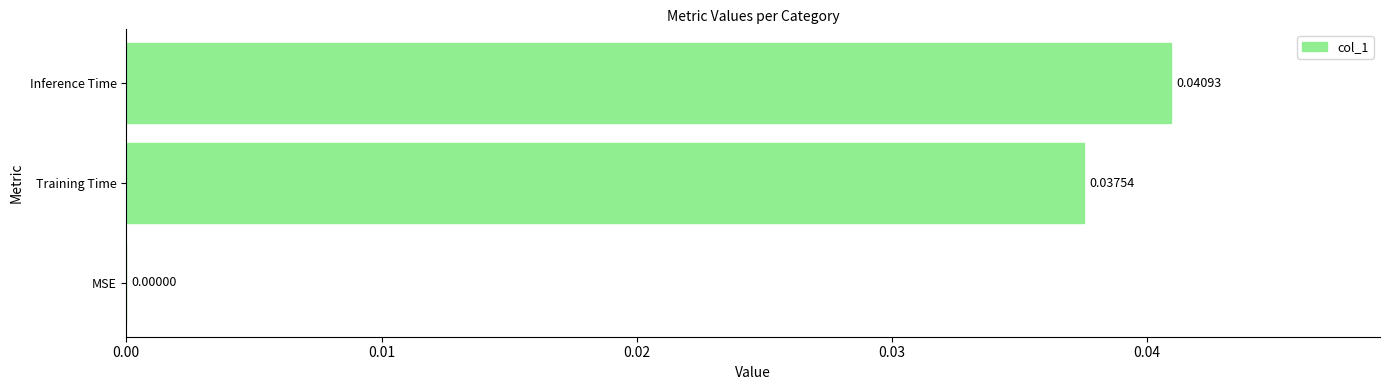

Between MSE and Inference Time, which is larger?

Inference Time